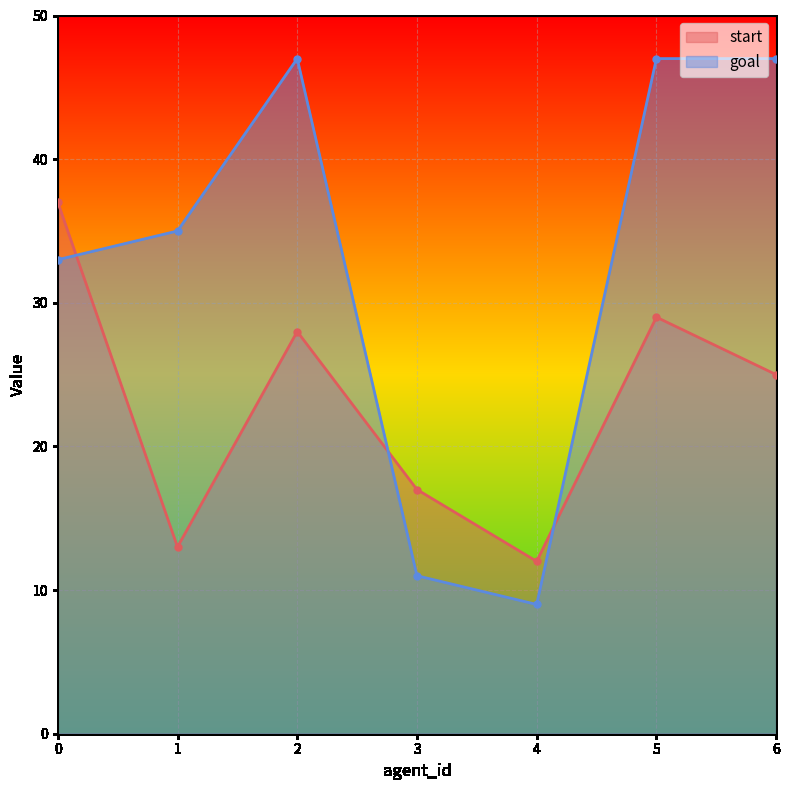

How many distinct data groups are displayed?

2